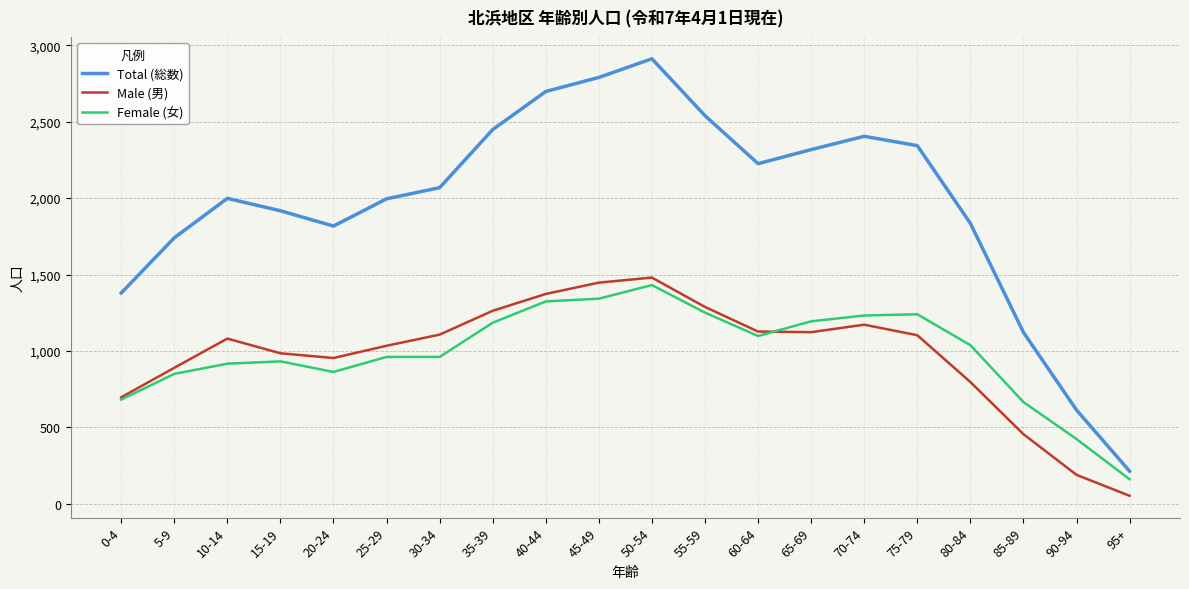

List the series in order of their peak value, highest first.

Total (総数), Male (男), Female (女)